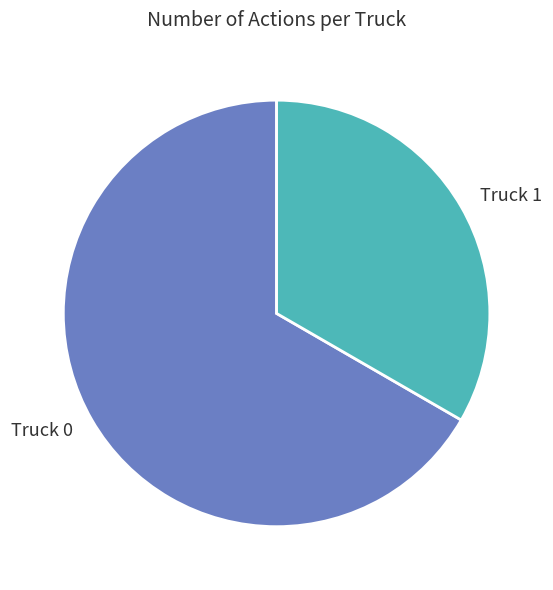

True or false: Truck 0 accounts for 80% of the total.

False